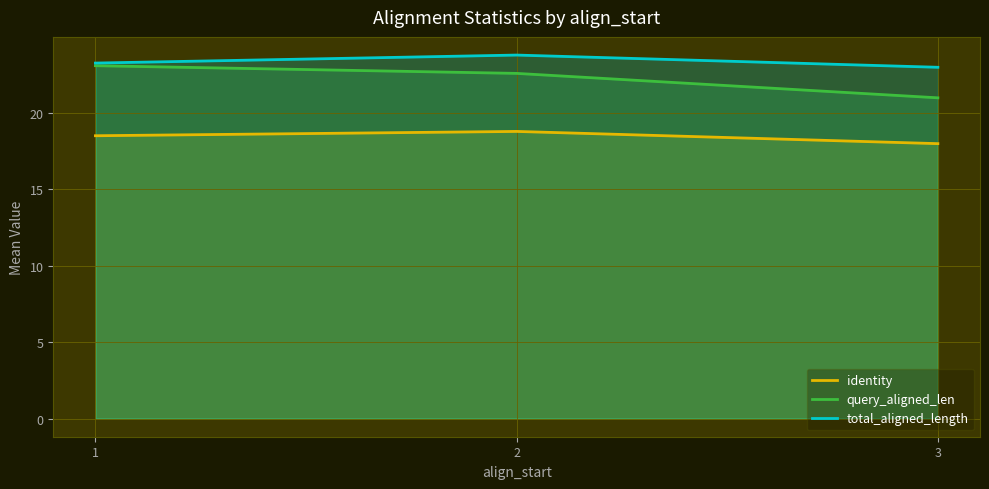

What are all the series names shown in the legend?

identity, query_aligned_len, total_aligned_length